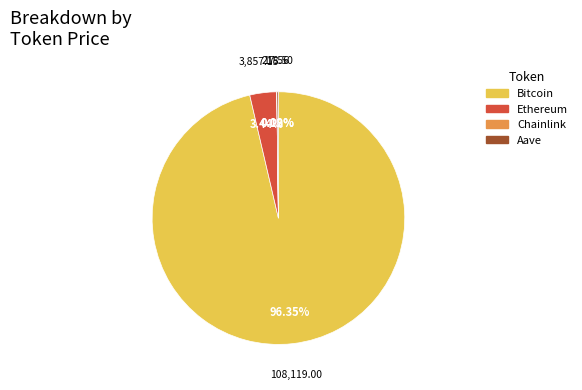

Approximately how many times larger is the value at Bitcoin compared to Ethereum?

28.0